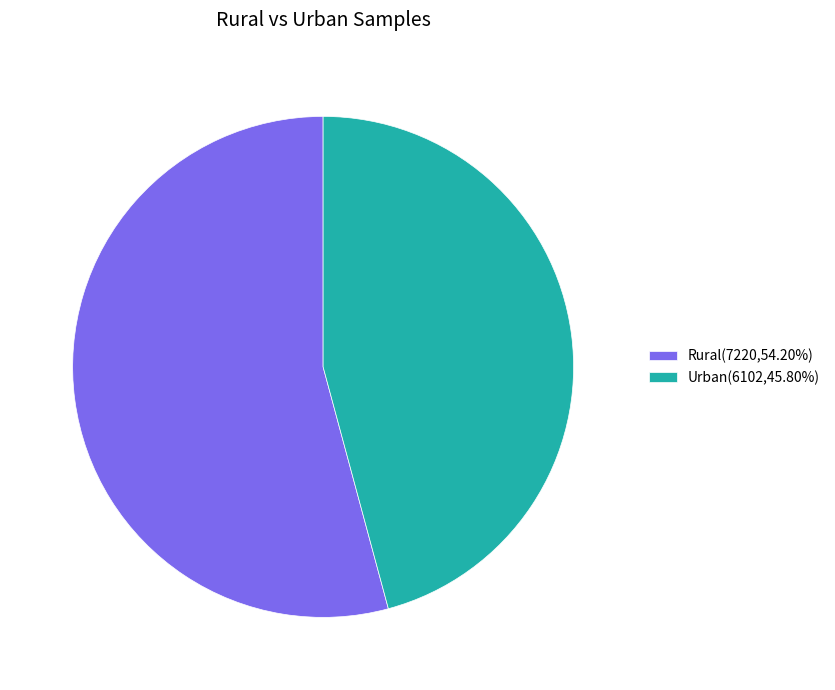

Do Rural(7220,54.20%) and Urban(6102,45.80%) together represent more than half of the pie?

Yes